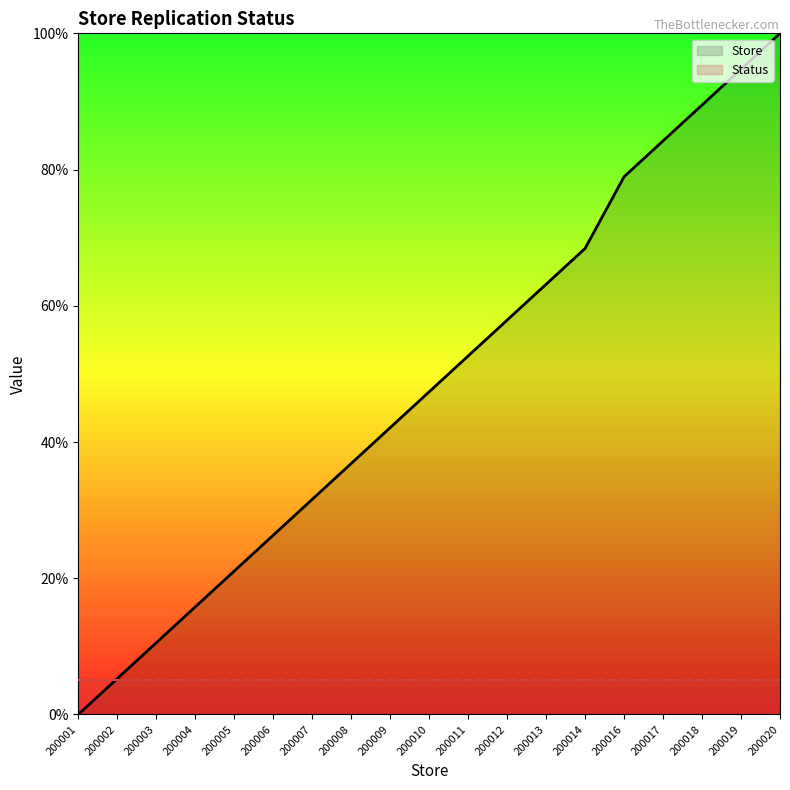

Count the number of categories in the chart.

19